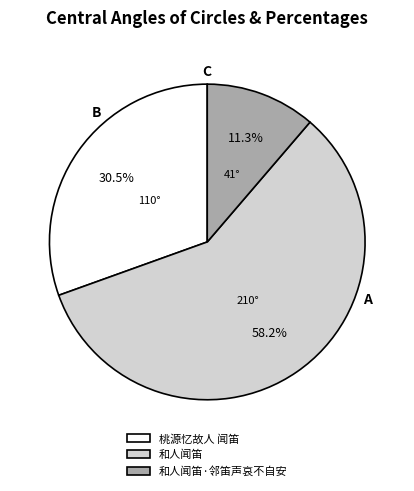

Is there a majority slice in this chart?

Yes